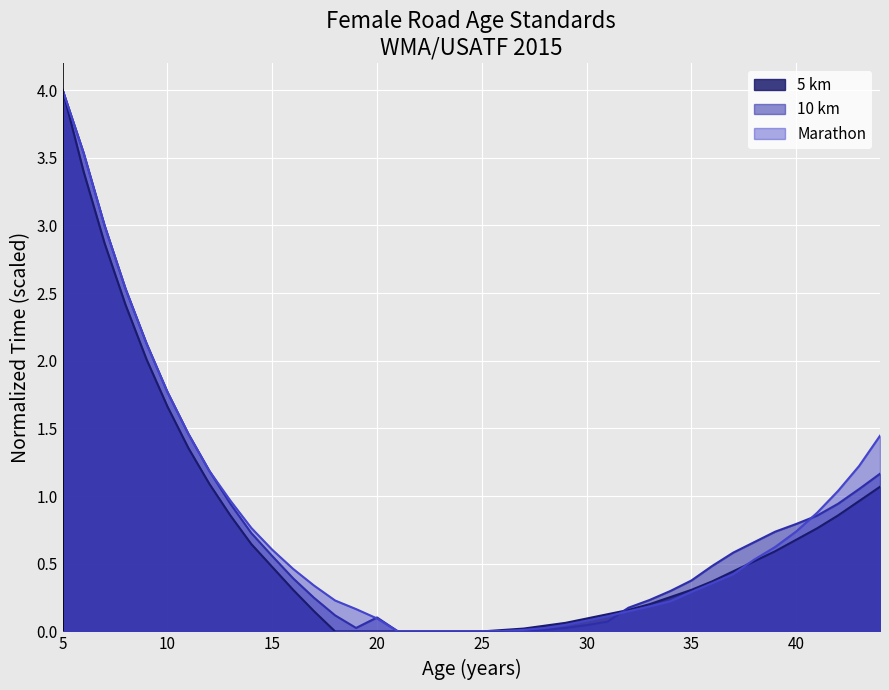

At which category is the sum across all series the highest?

5